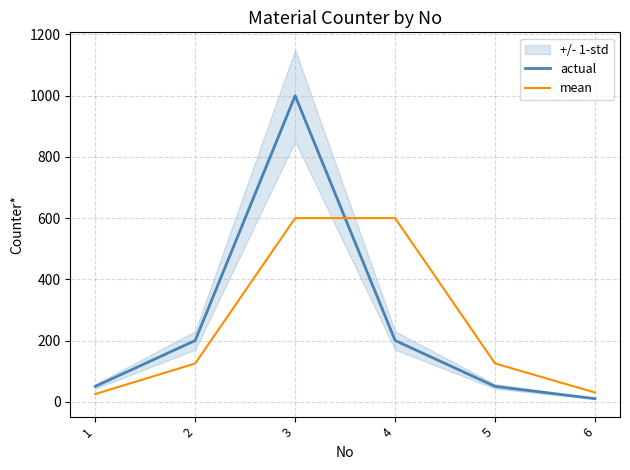

What is the difference between the mean values at 5 and 6?

95